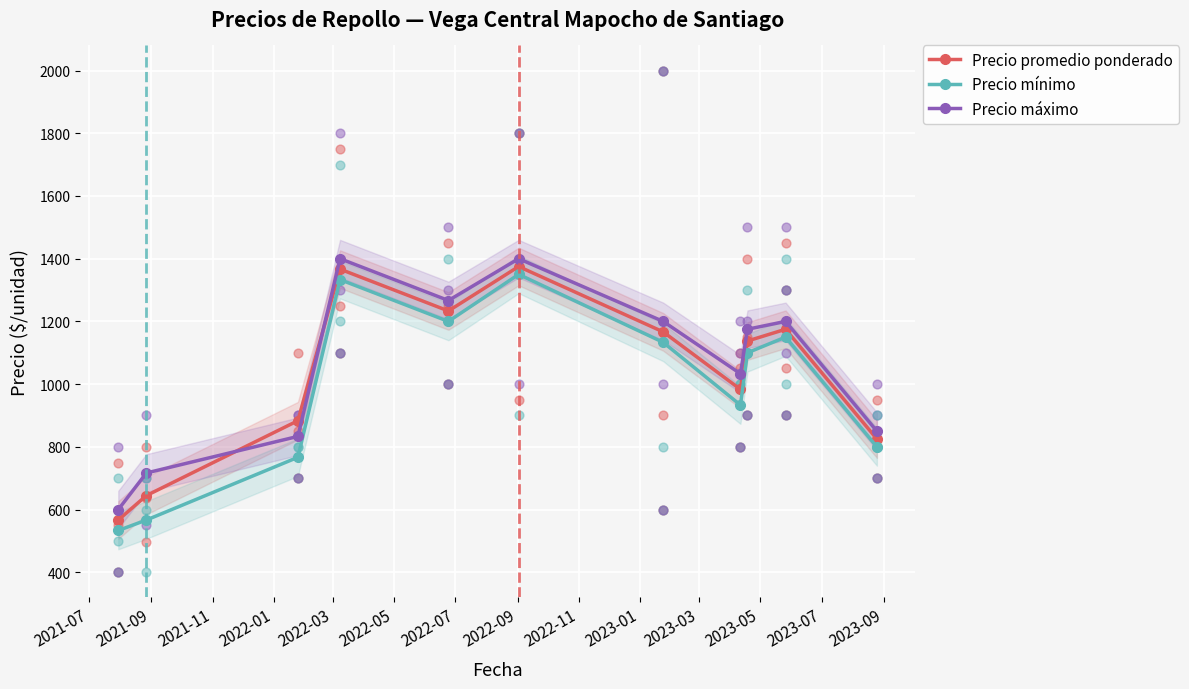

Which series reaches the minimum Y coordinate?

Precio mínimo